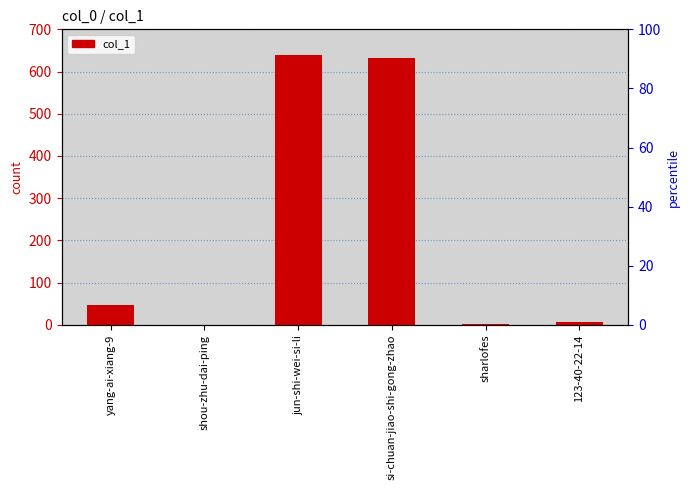

The value at jun-shi-wei-si-li is 639. True or false?

True